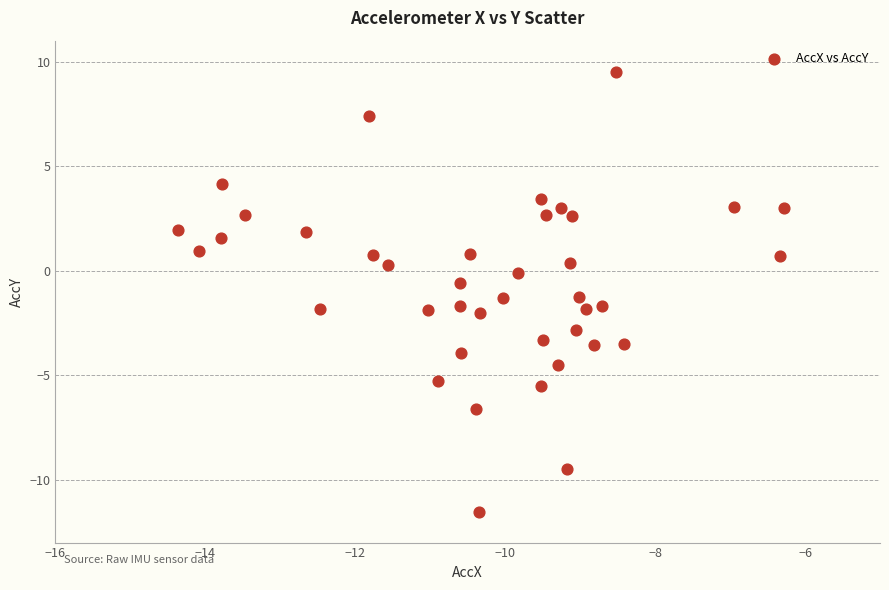

What is the range of X values (max minus min)?

8.1